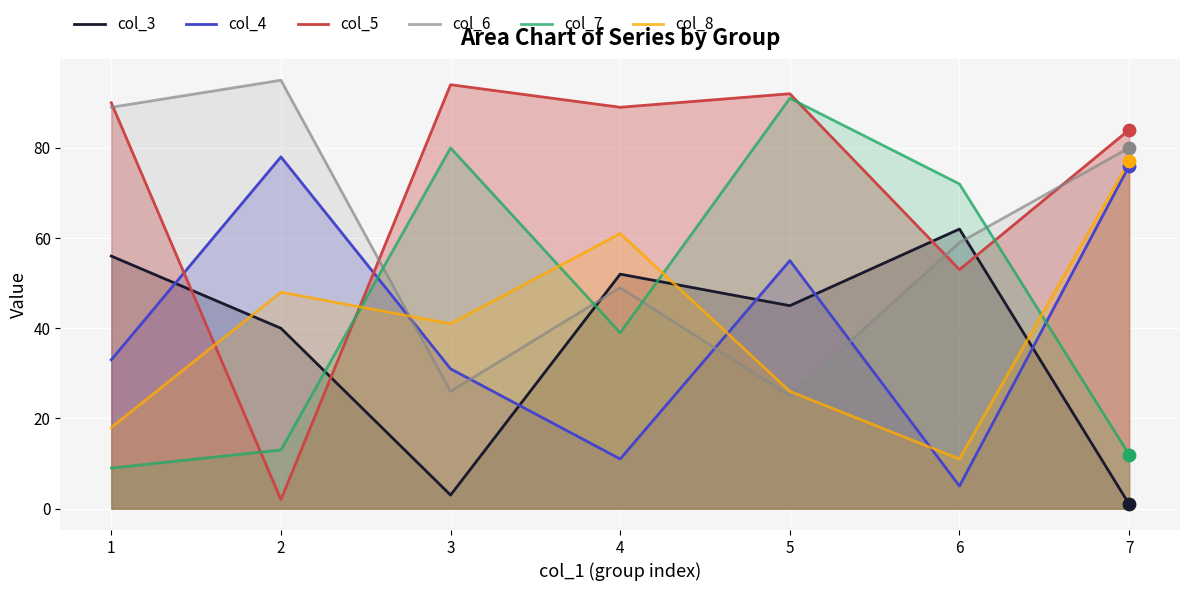

Is the value of col_5 at 1 greater than the value of col_3 at 7?

Yes